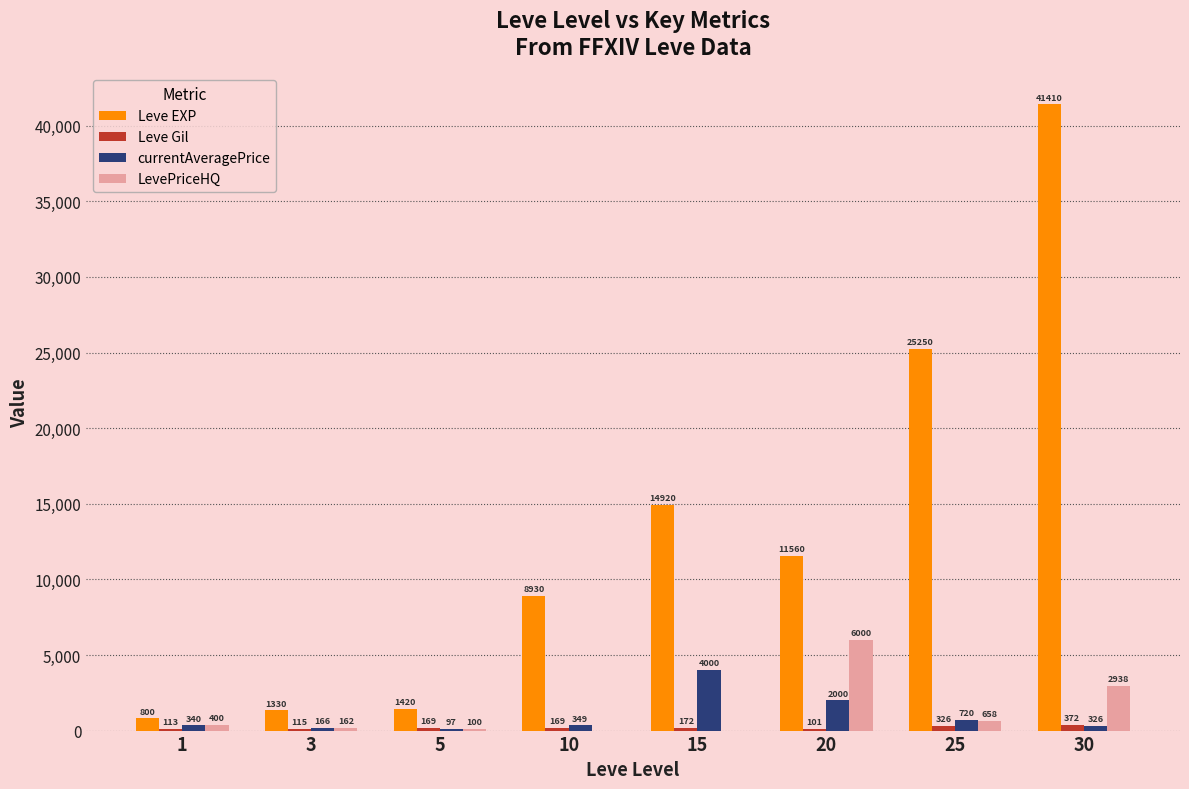

What is the greatest value displayed?

41410.0